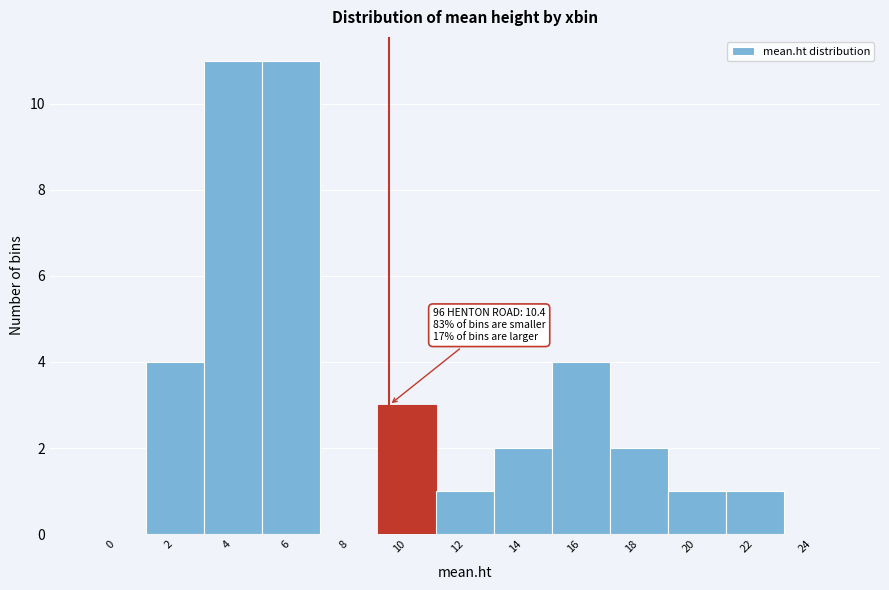

Reading left to right, what are all the values shown in this chart?

0=0	2=4	4=11	6=11	8=0	10=3	12=1	14=2	16=4	18=2	20=1	22=1	24=0